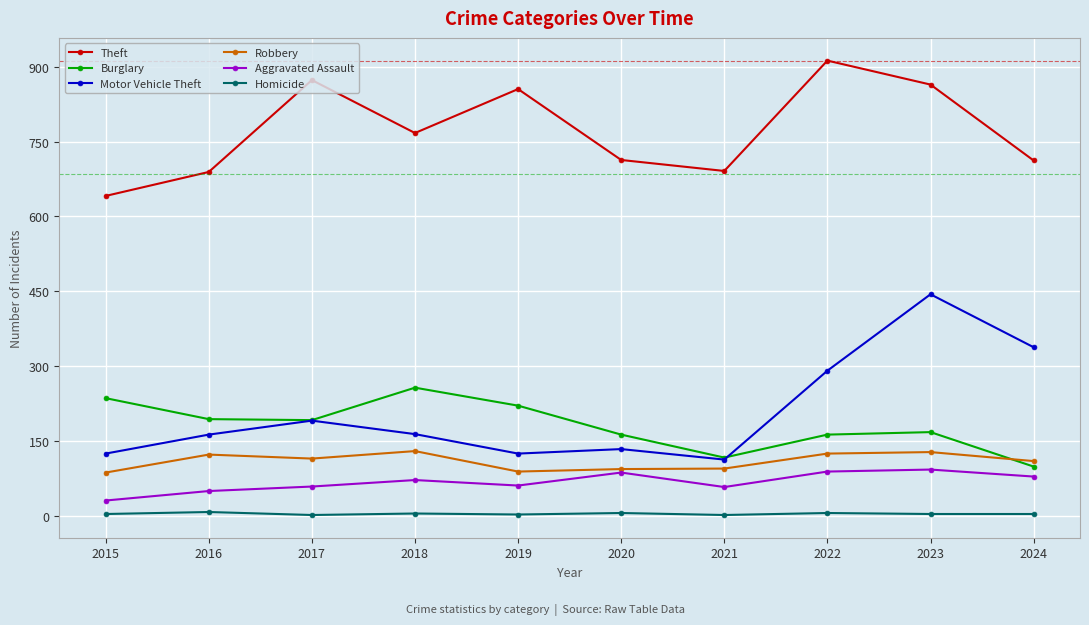

Which series has the largest range (max minus min)?

Motor Vehicle Theft